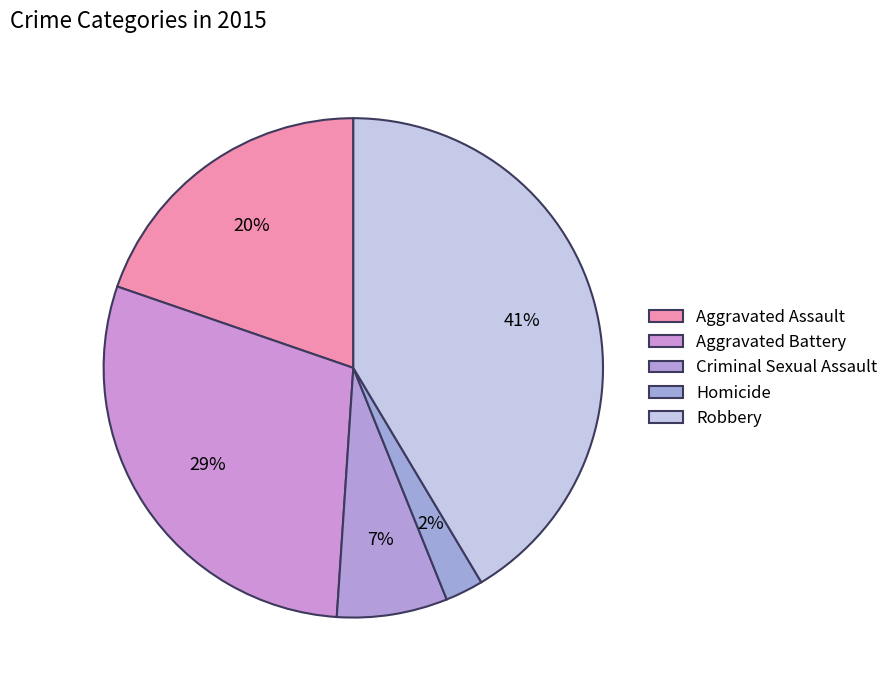

Does Criminal Sexual Assault represent more than half of the total?

No